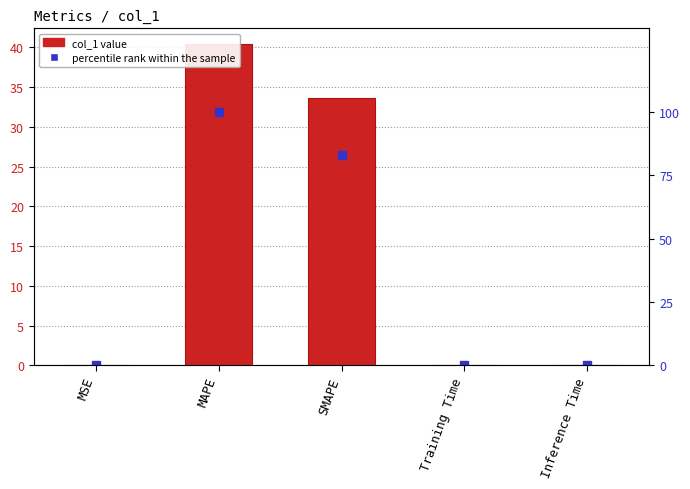

Where is col_1 nearest to the value 20?

SMAPE